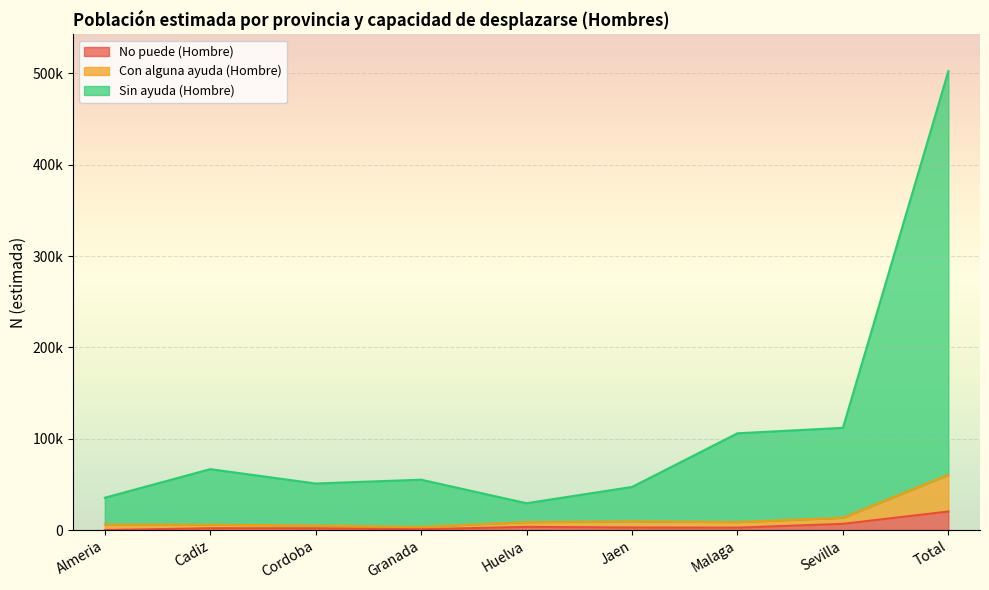

In Con alguna ayuda (Hombre), how many points are lower than both neighbors (excluding endpoints)?

2